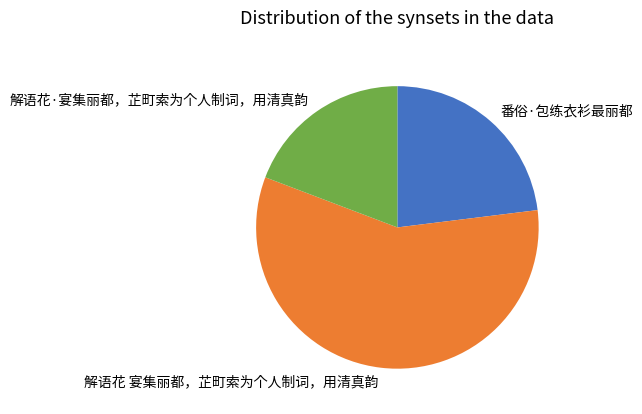

True or false: 解语花 宴集丽都，芷町索为个人制词，用清真韵 accounts for 58% of the total.

True